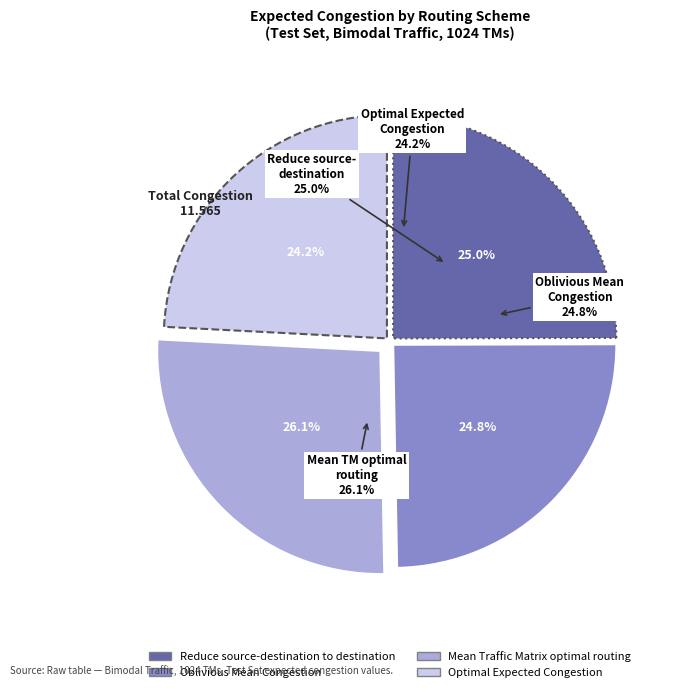

To the nearest percent, what portion does Mean Traffic Matrix optimal routing represent?

26%